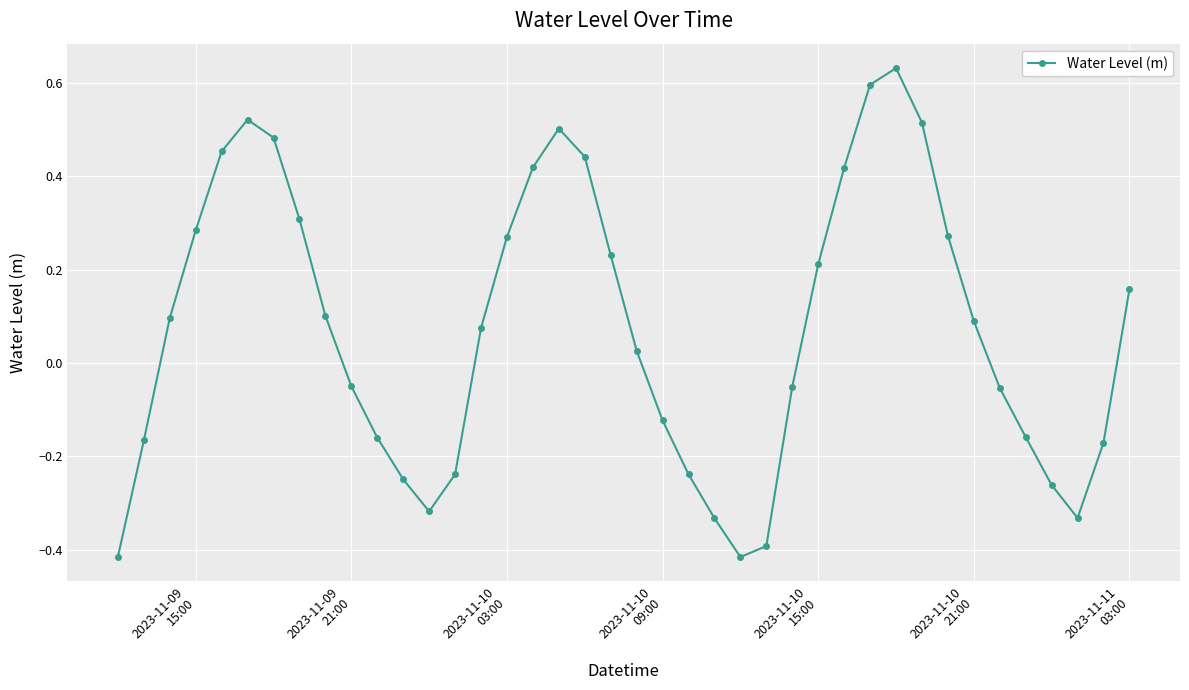

What is the difference between the maximum and minimum values?

1.0